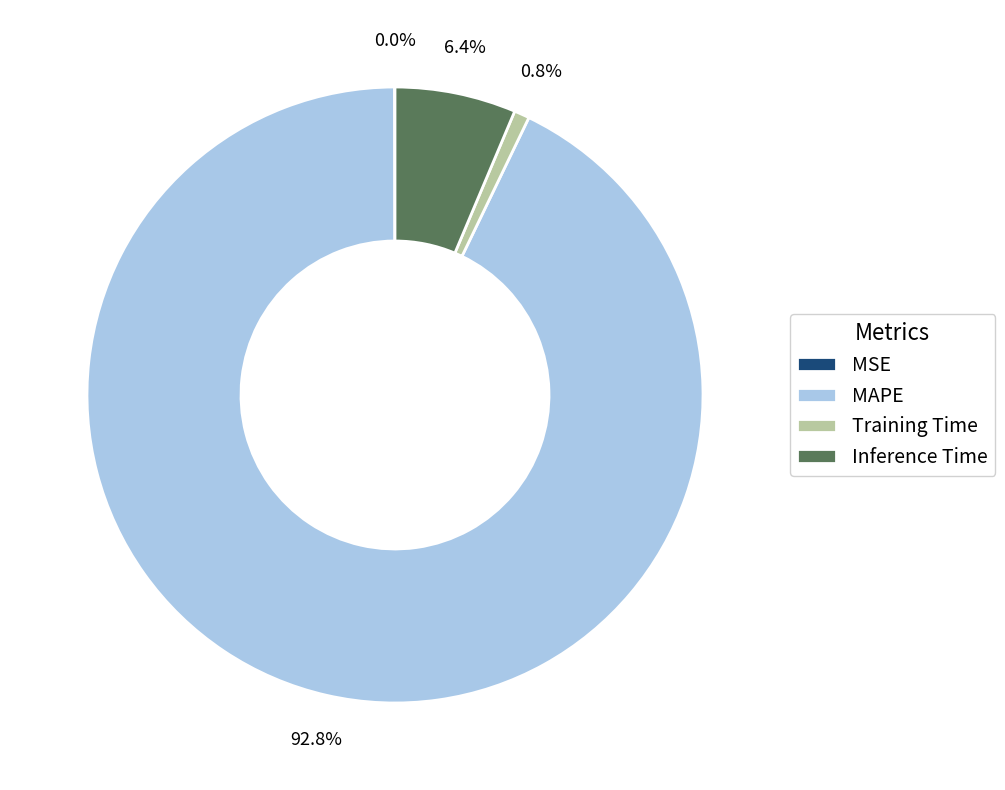

What is the largest slice in the pie chart?

MAPE